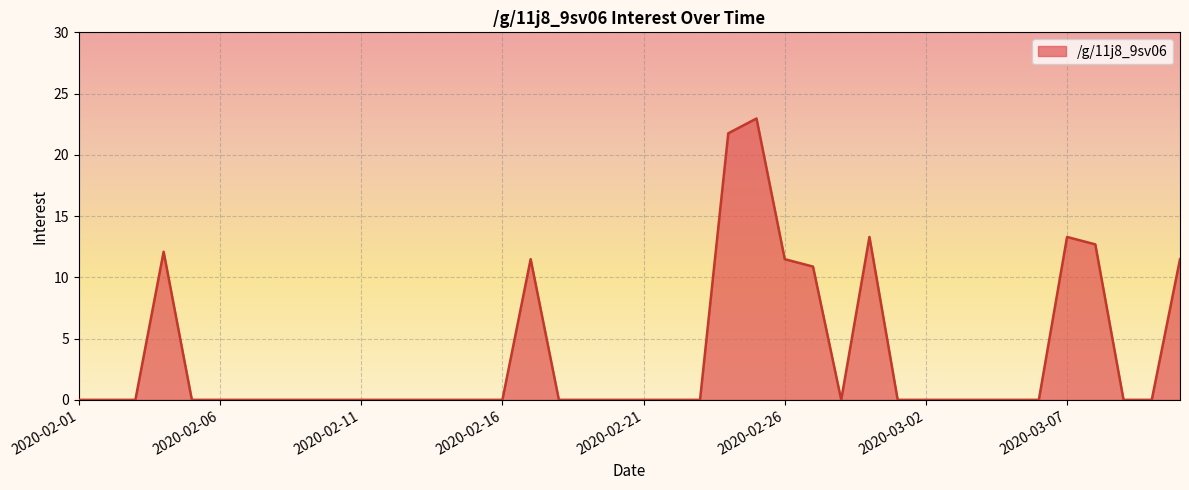

What is the maximum value shown in the chart?

23.0